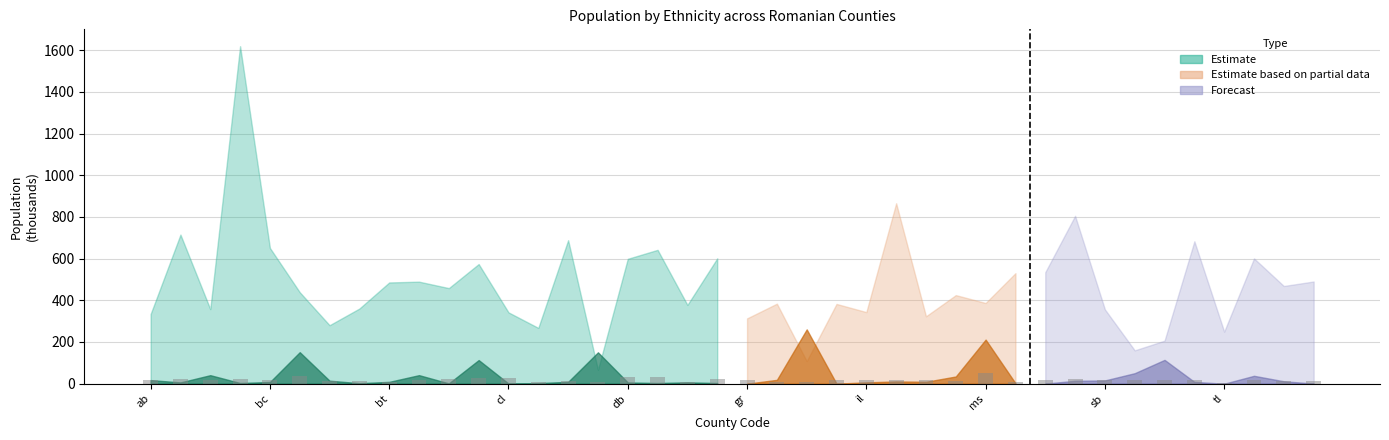

What is the maximum value shown in the chart?

49.5